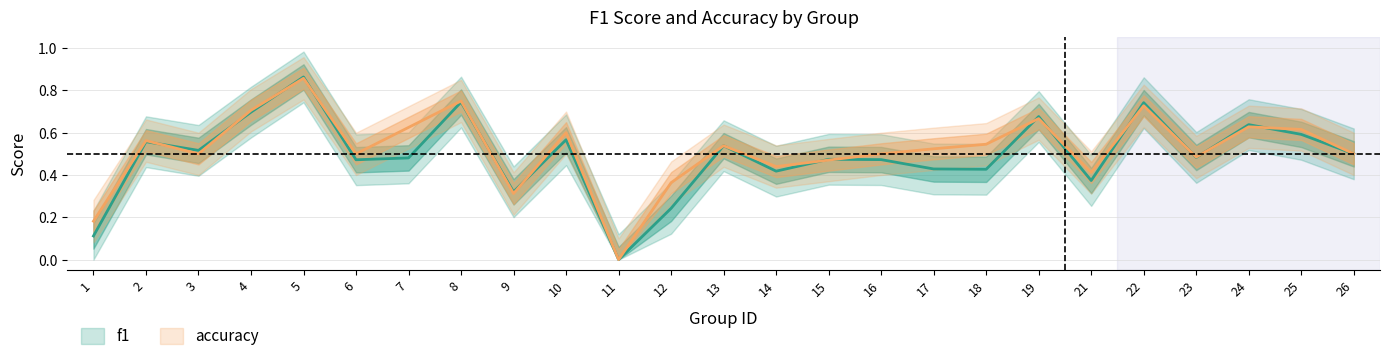

What is the approximate value of accuracy at 26?

0.5